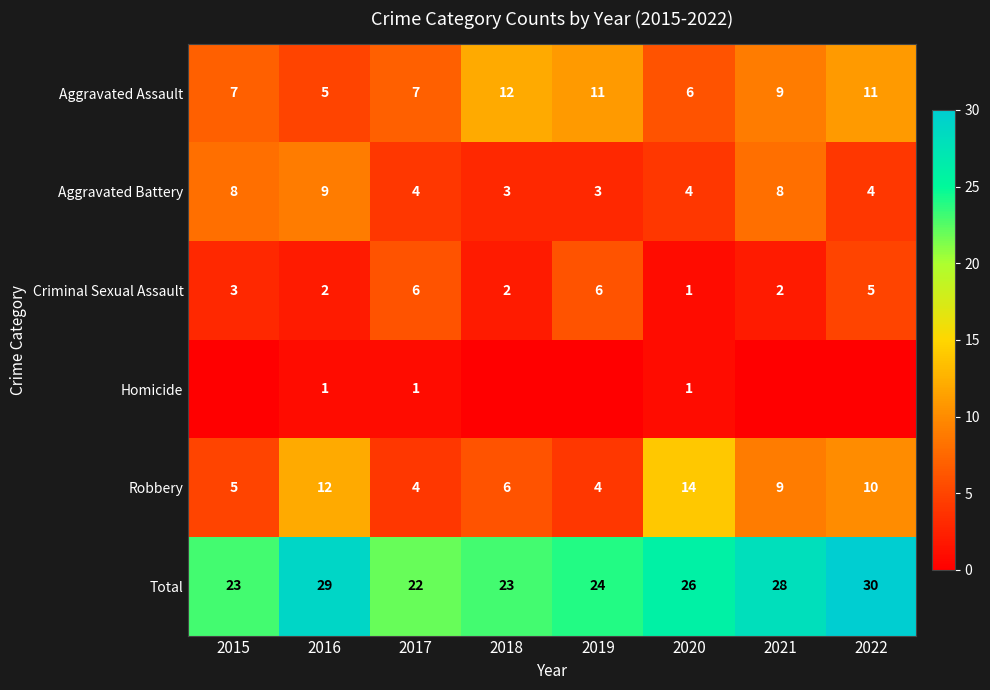

Count the Aggravated Assault values in the range 7 to 11.

5